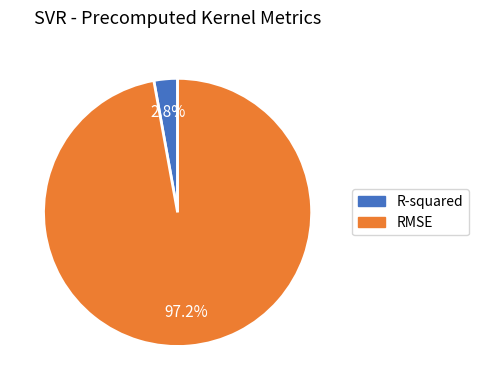

Rank the categories by value from highest to lowest.

RMSE, R-squared